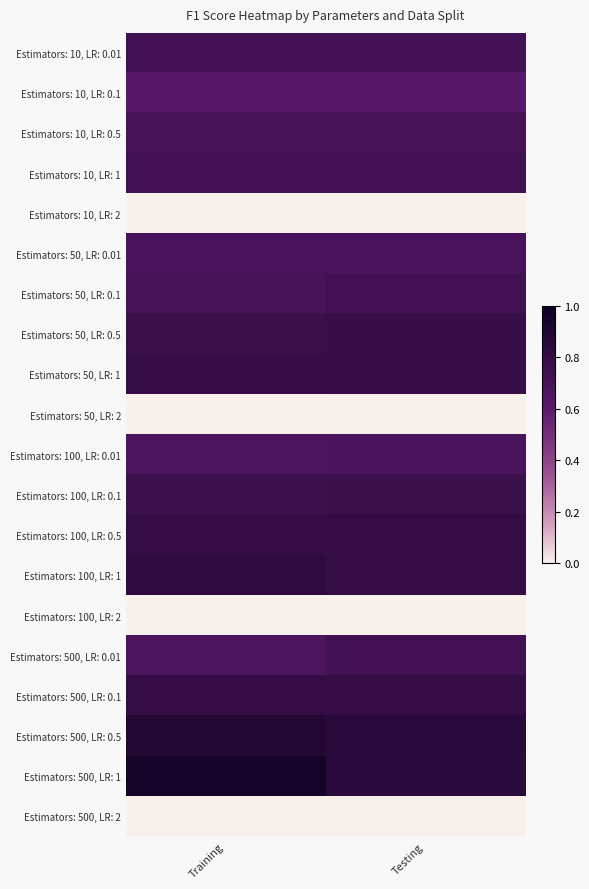

Which has a higher value, Testing or Training?

Training